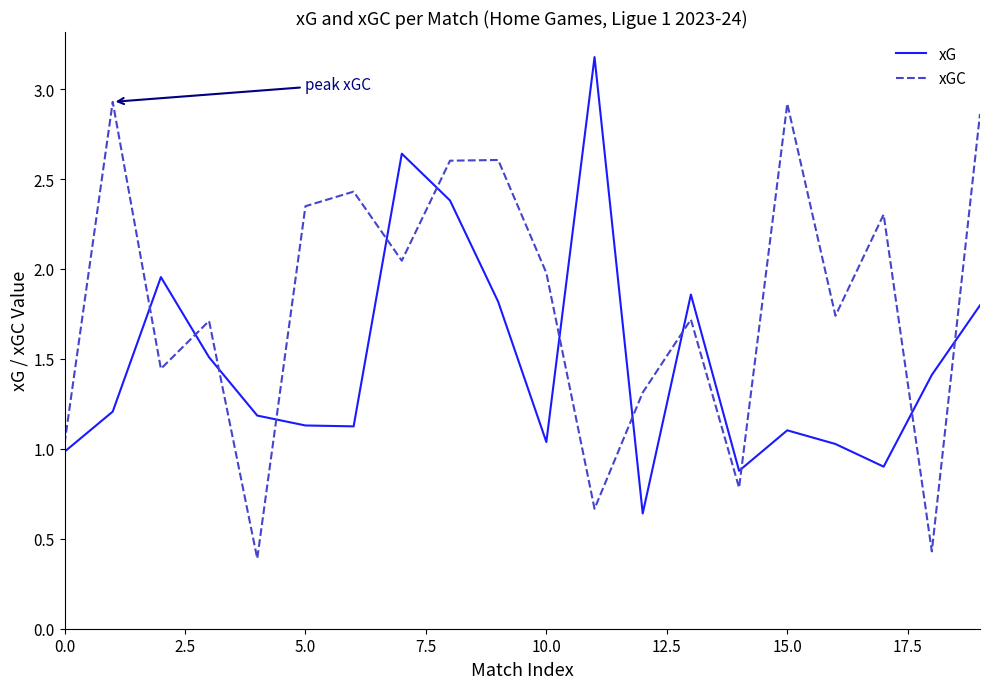

List the series in order of their overall mean, highest first.

xGC, xG